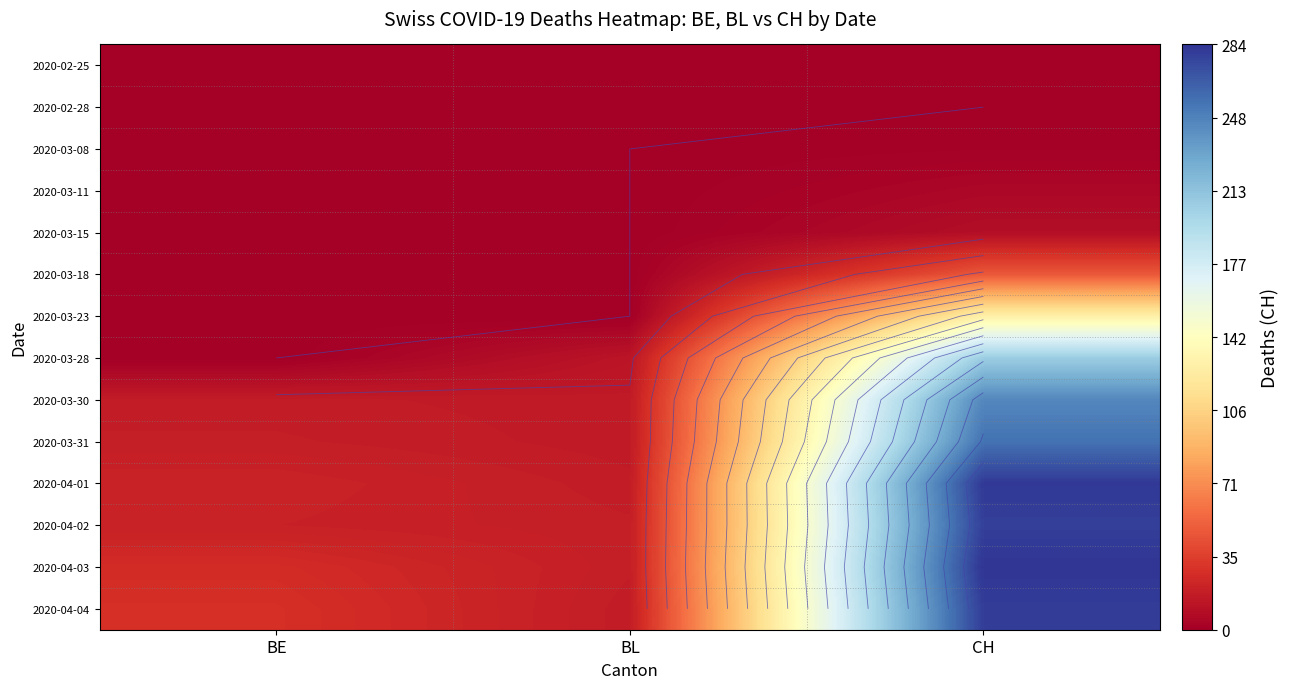

Rank the categories by 2020-04-03 value from lowest to highest.

BL, BE, CH